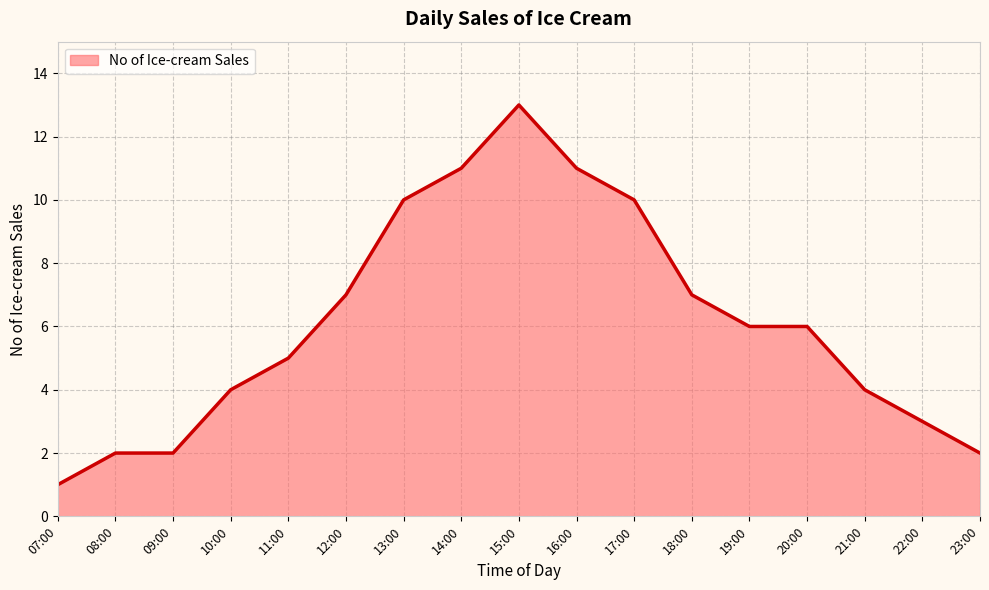

Approximately how many times larger is the value at 13:00 compared to 23:00?

5.0